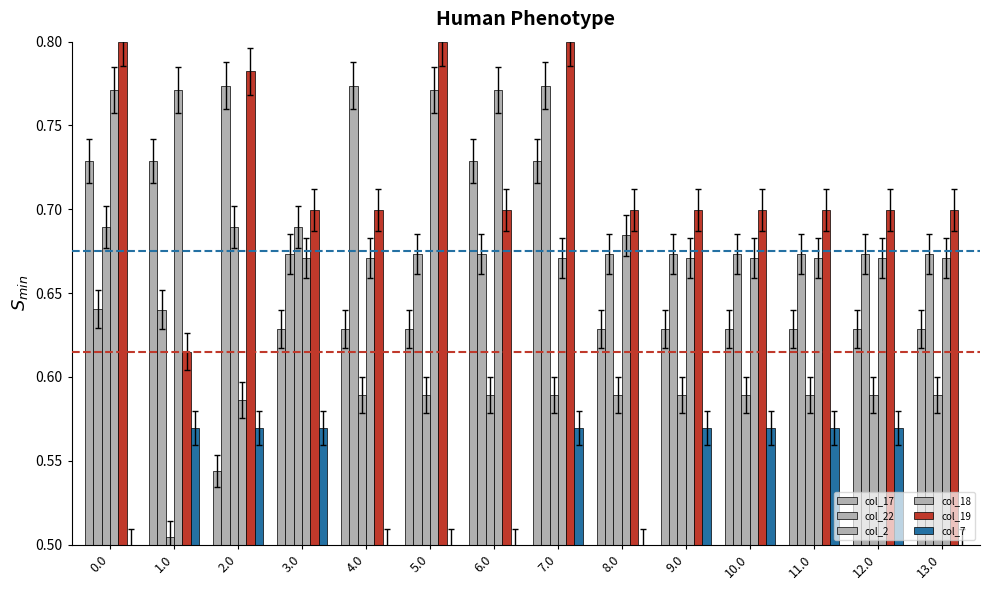

Where is col_17 nearest to the value 0?

2.0